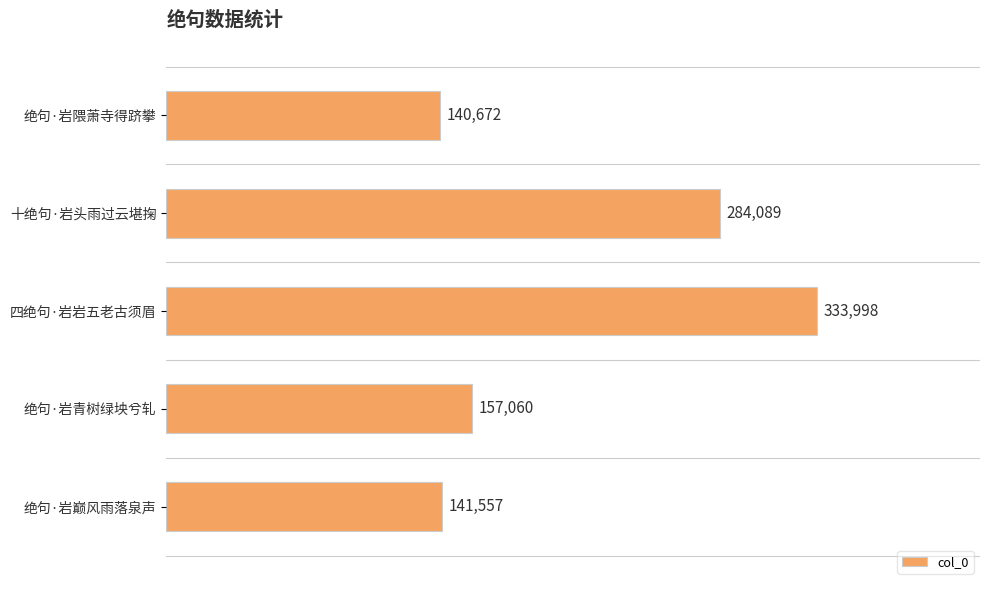

Is it true that the value at 四绝句·岩岩五老古须眉 is 455605?

False